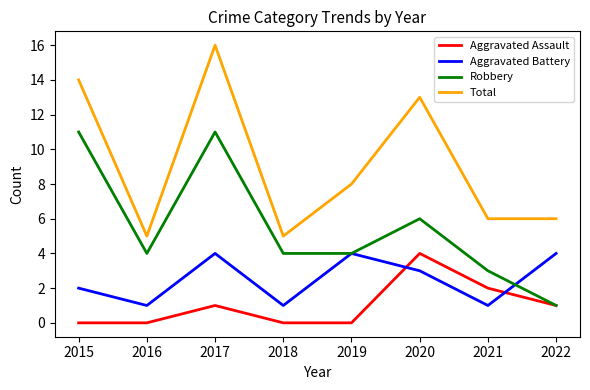

Is the value of Robbery at 2018 greater than the value of Total at 2017?

No